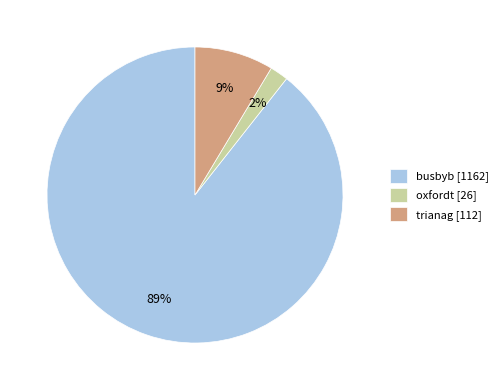

Which has a higher value, oxfordt or trianag?

trianag